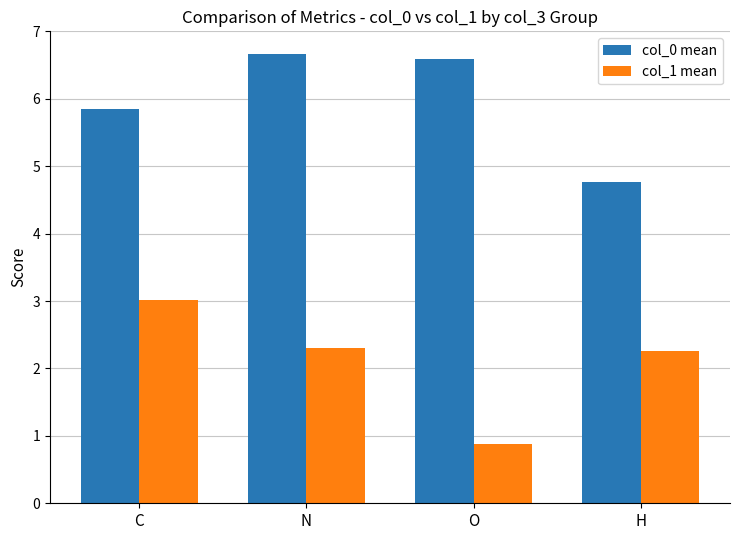

Which series has the widest spread of values?

col_1 mean